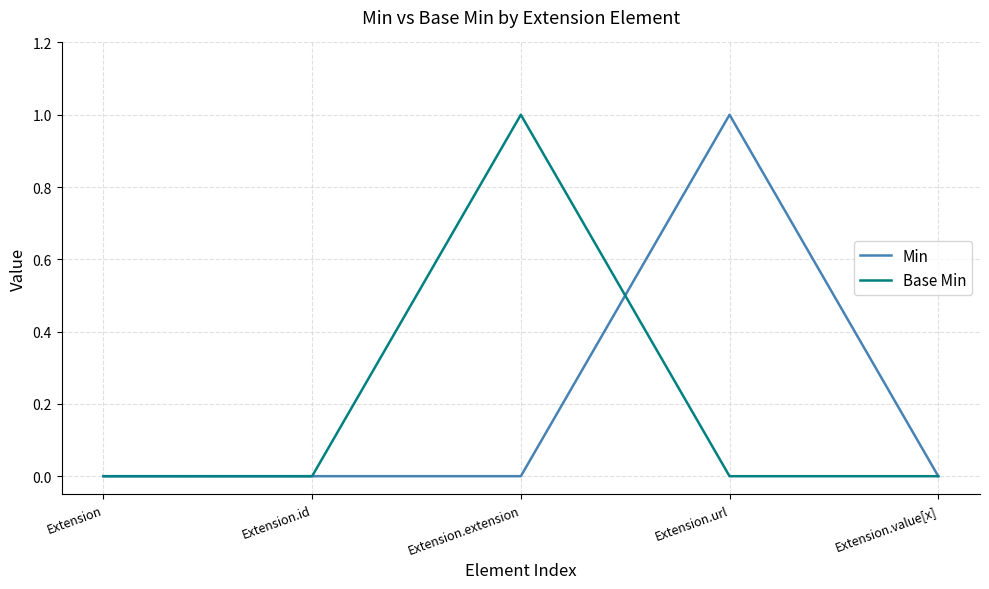

Is the value of Base Min at Extension.url greater than the value of Min at Extension.url?

No